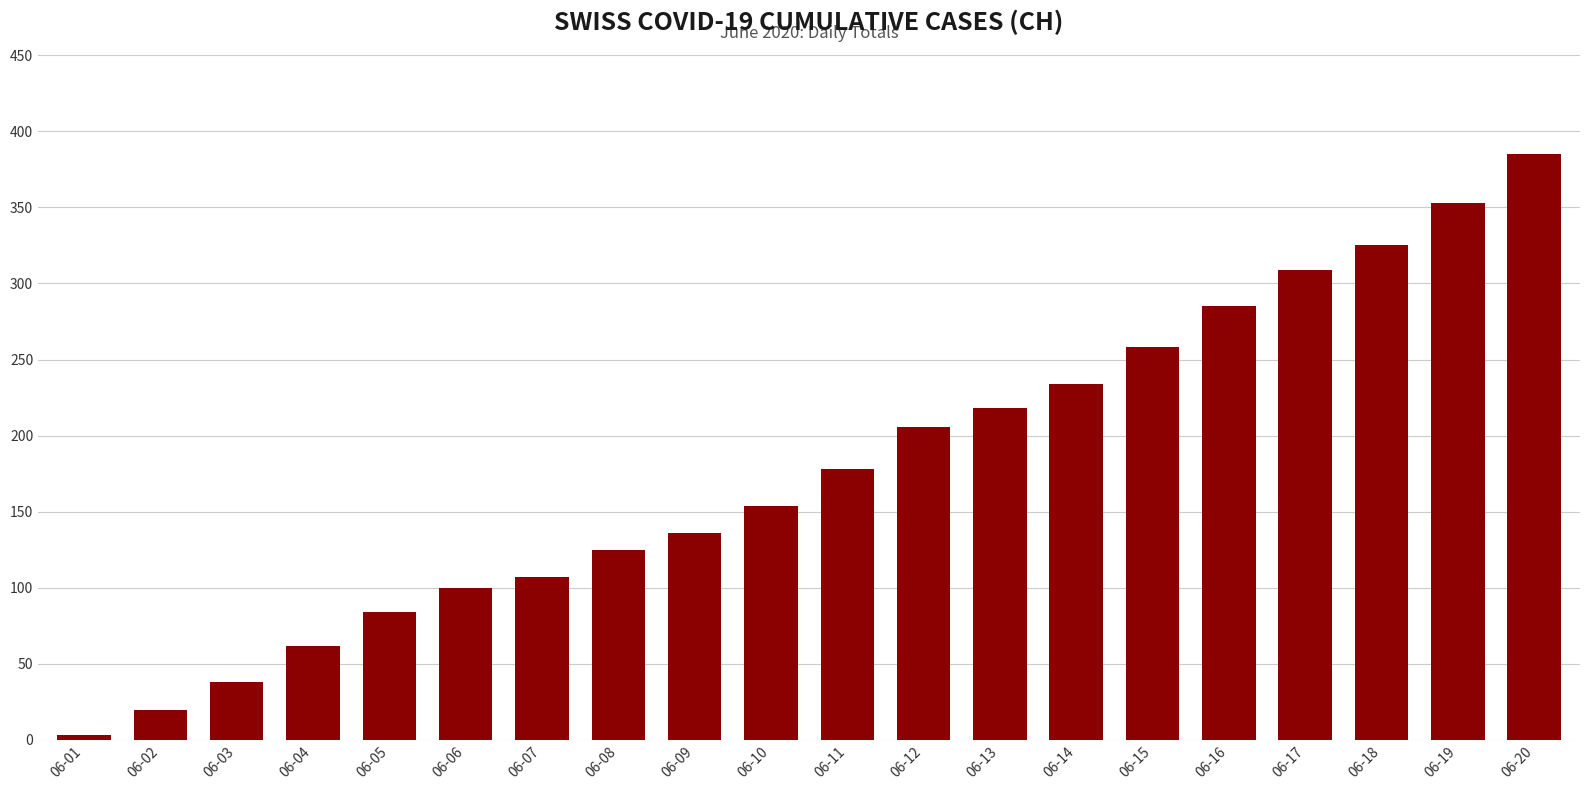

Which has a higher value, 06-03 or 06-18?

06-18